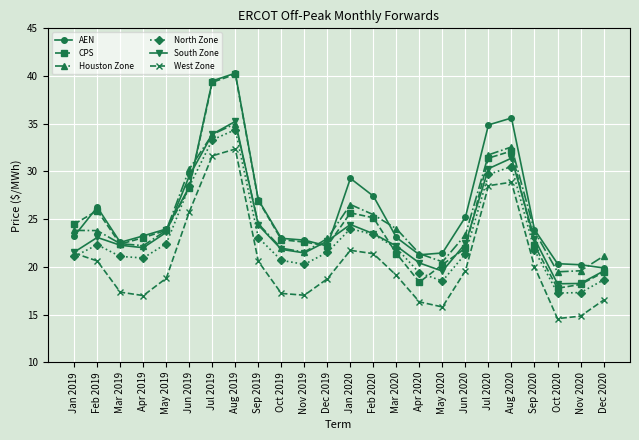

True or false: West Zone and CPS intersect in this chart.

False